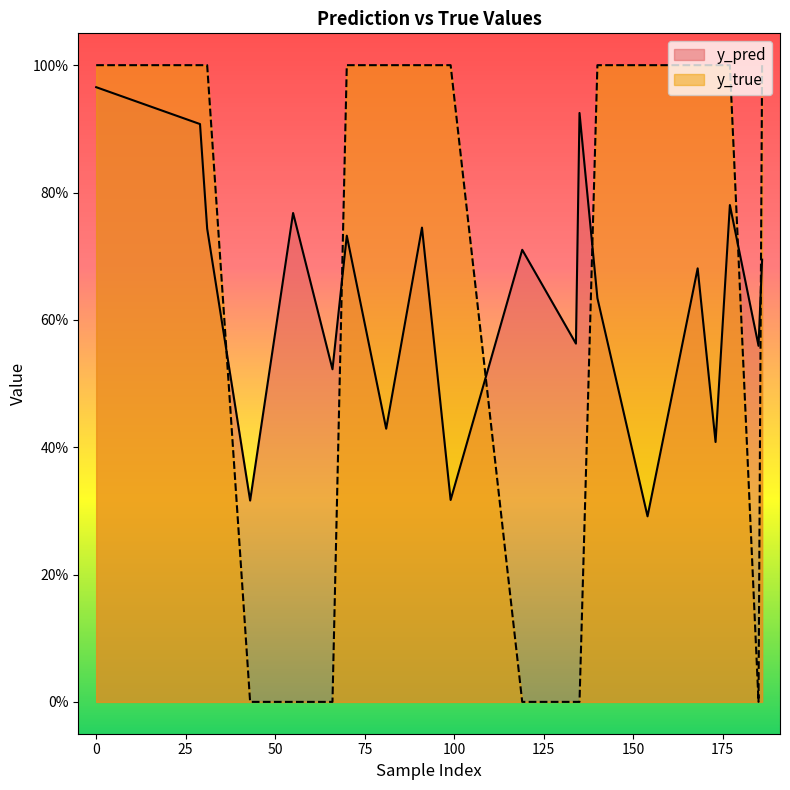

True or false: y_pred has a value of 0.6 at 29.

False